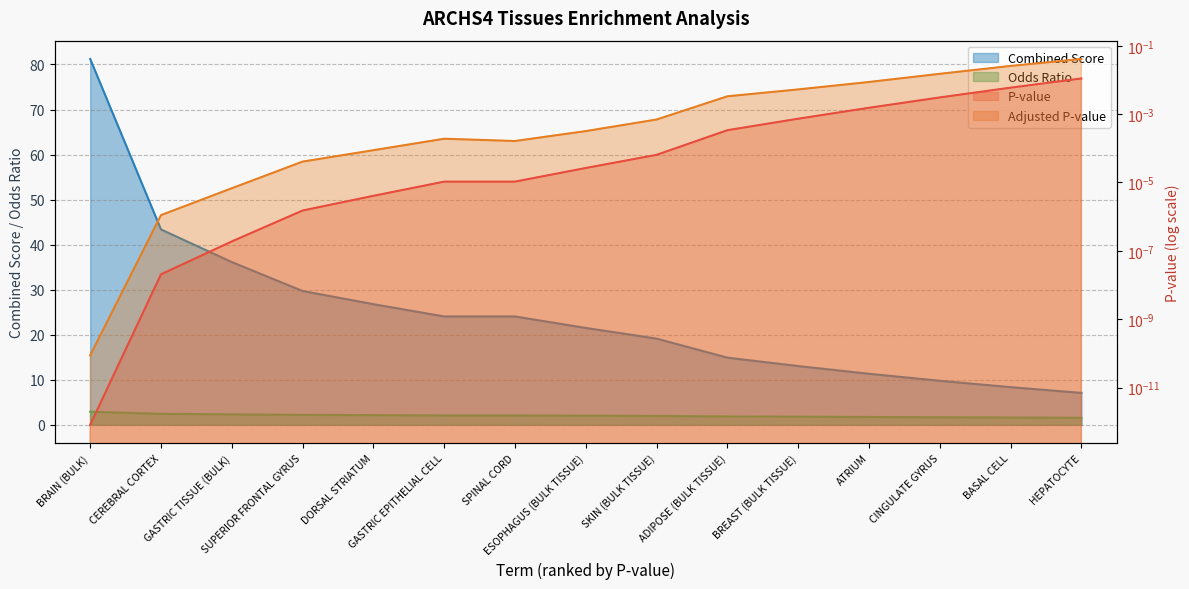

Does the chart have visible grid lines?

Yes